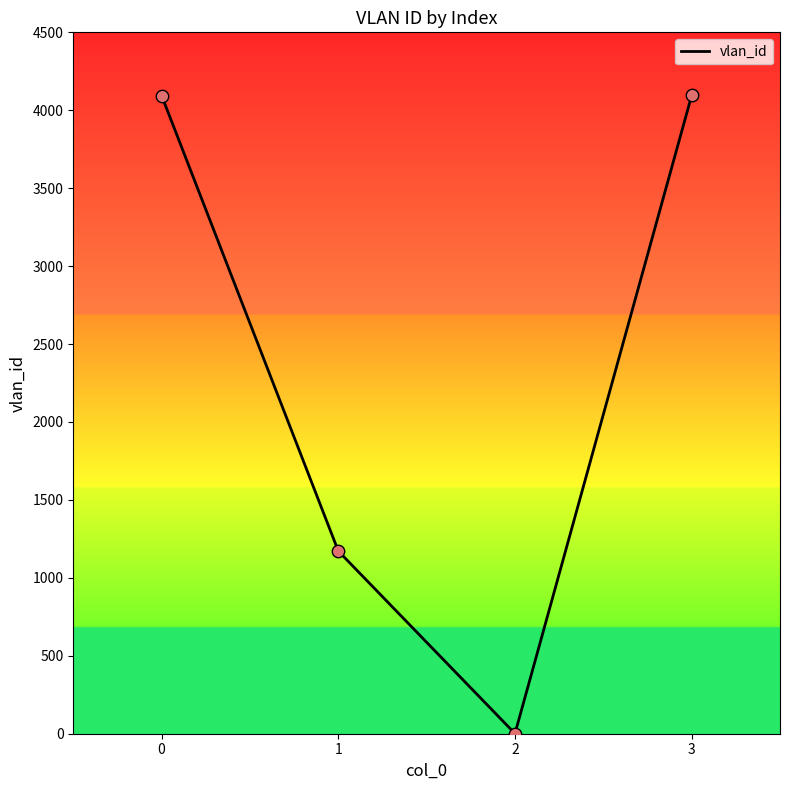

Approximately how many times larger is the value at 0 compared to 3?

1.0